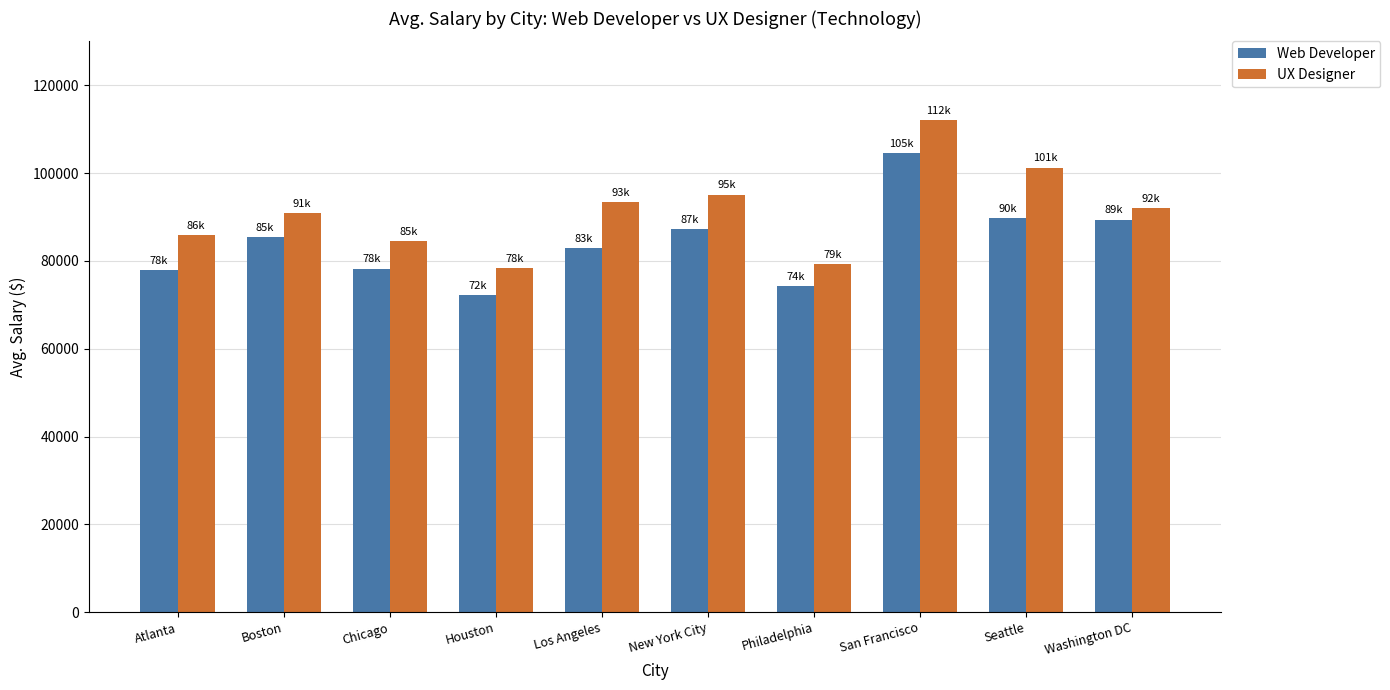

The UX Designer series shows 78309 at Houston. True or false?

True